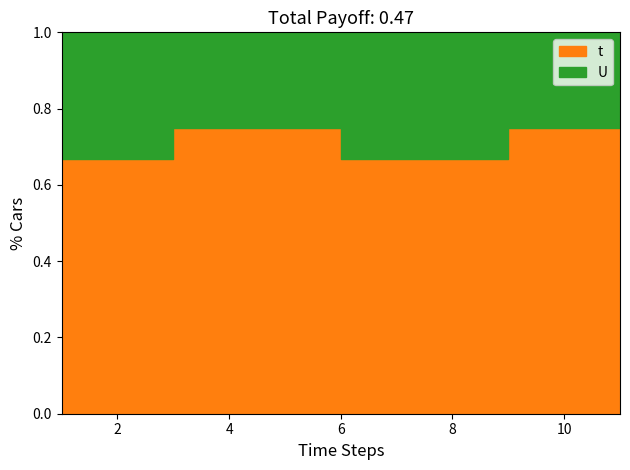

True or false: t and U intersect in this chart.

False